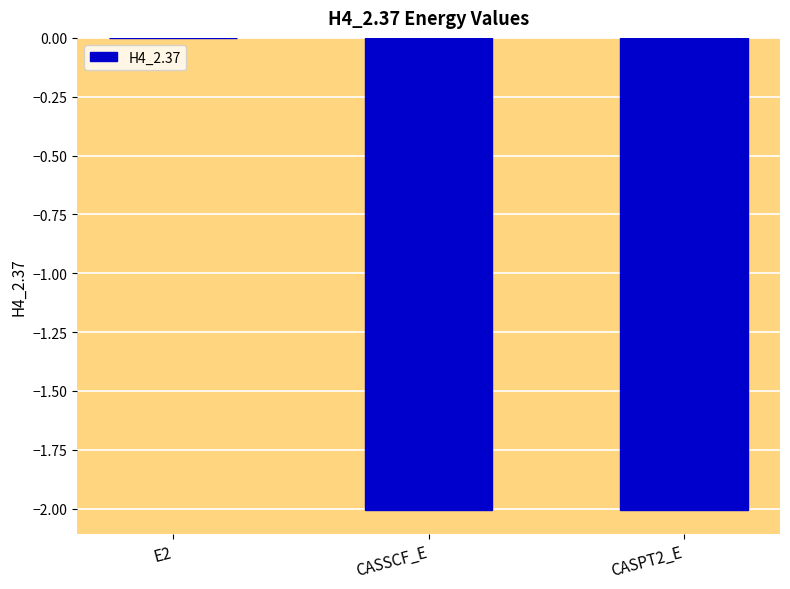

At which category does the chart reach its peak across all series?

E2